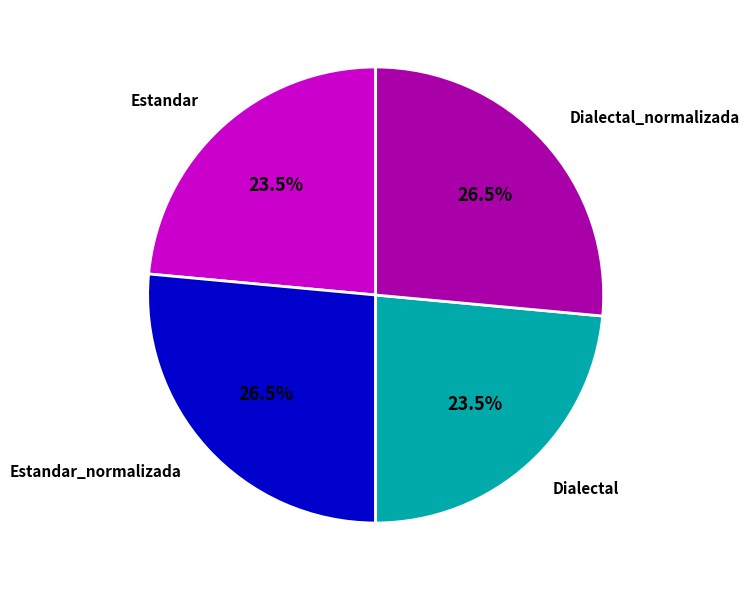

Is there a majority slice in this chart?

No